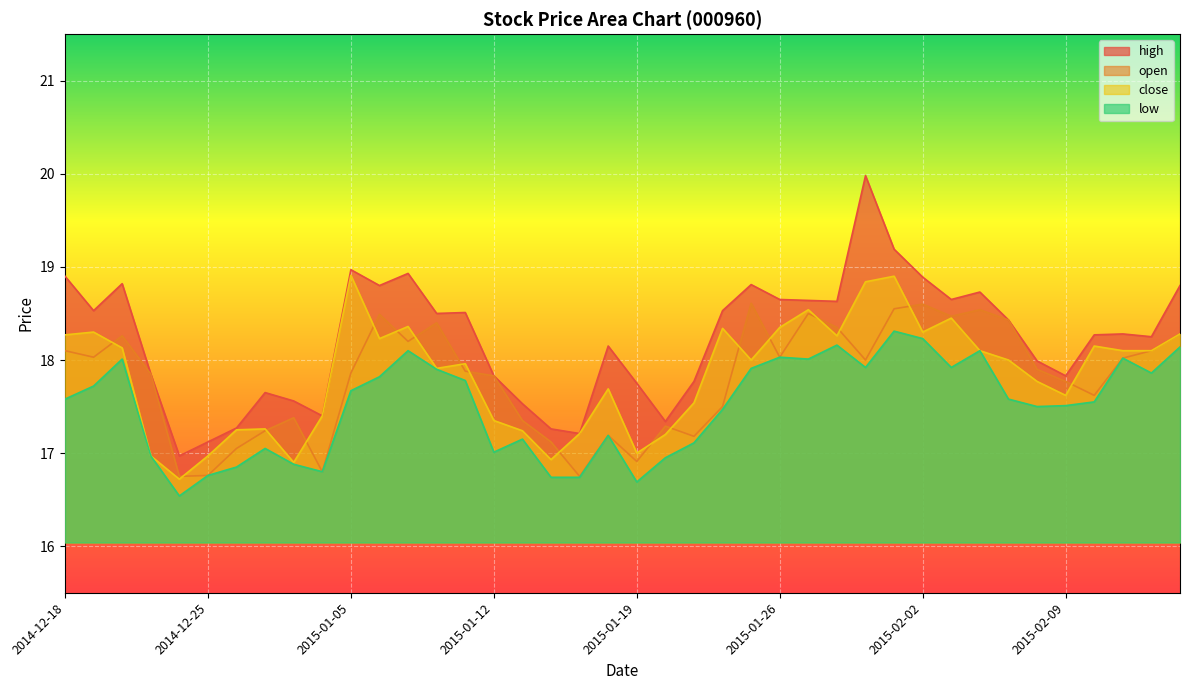

What is the average value of the close series?

17.8